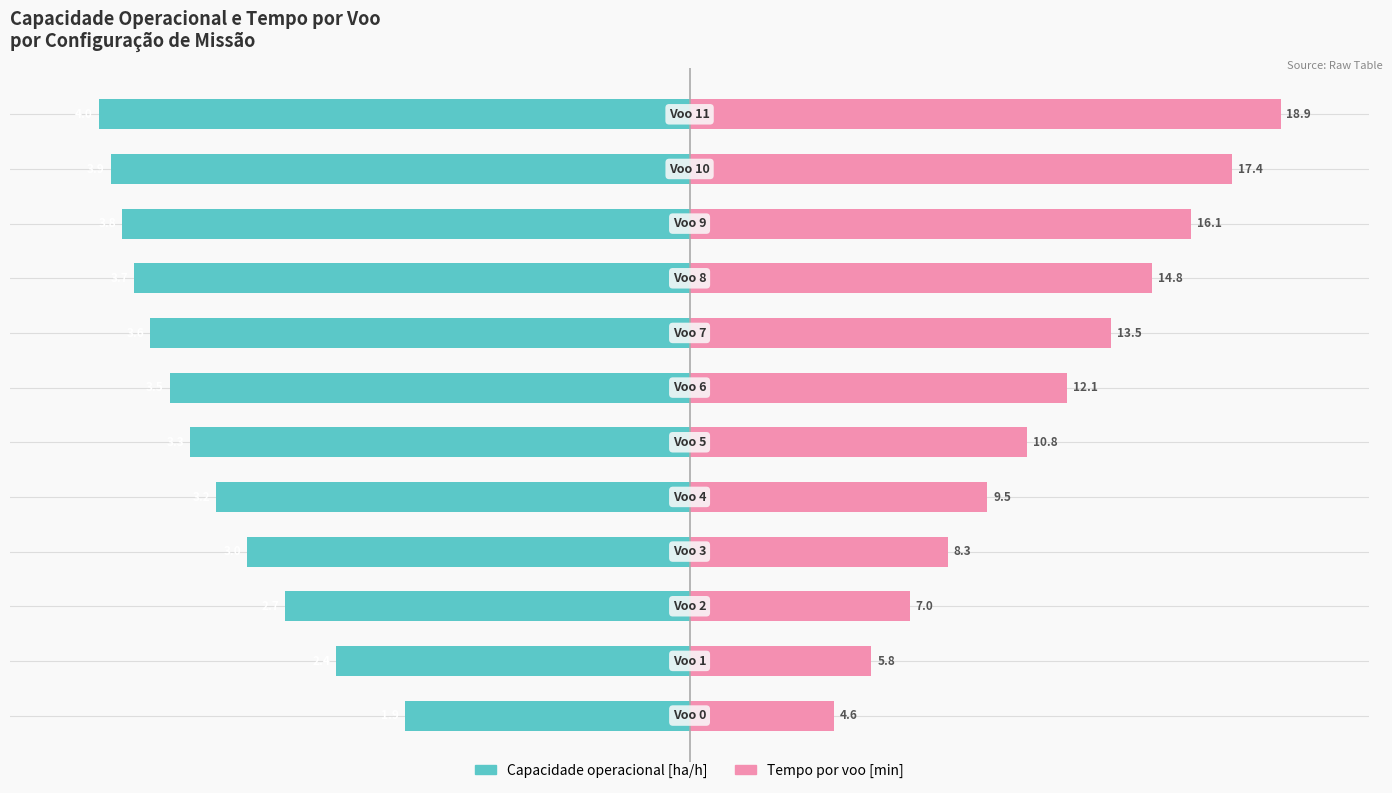

The Capacidade operacional [ha/h] series shows -68.4 at 2. True or false?

True